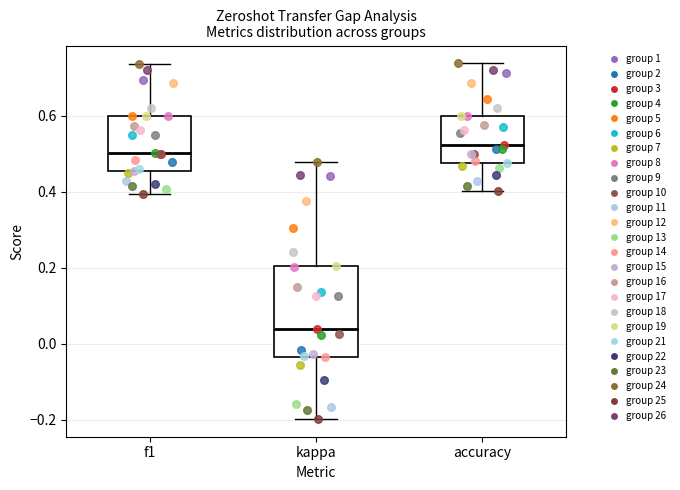

Which box is the tallest, from its lower edge to its upper edge?

kappa